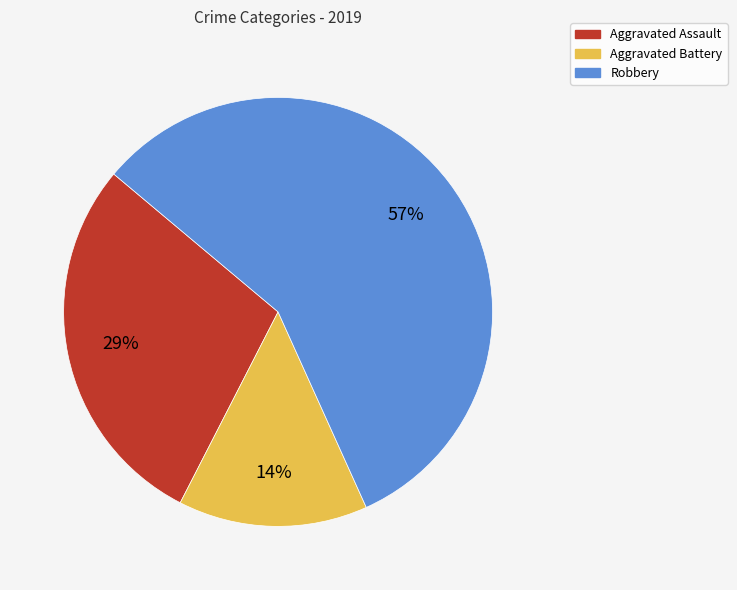

Rank the categories by value from highest to lowest.

Robbery, Aggravated Assault, Aggravated Battery